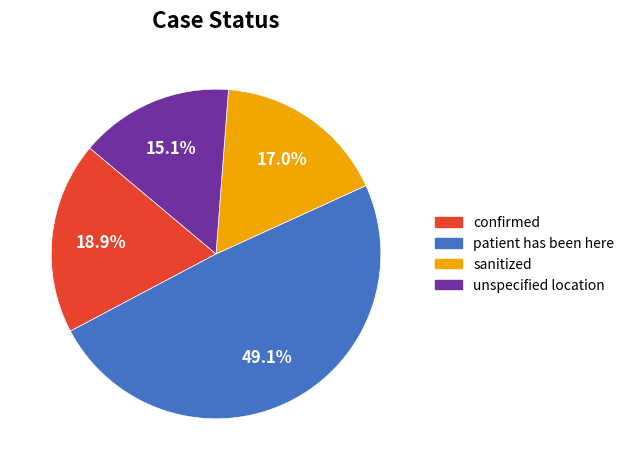

Is there any slice that represents more than half of the pie?

No